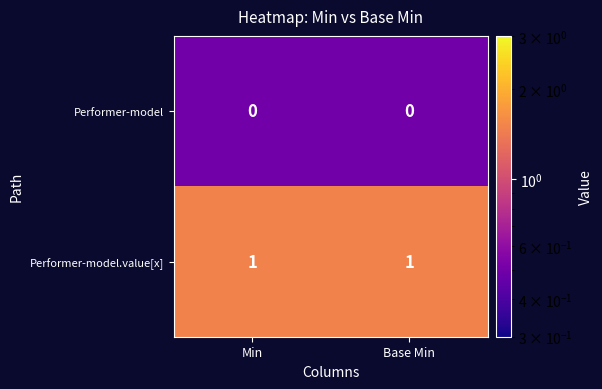

Which series has the largest total across all categories?

Performer-model.value[x]